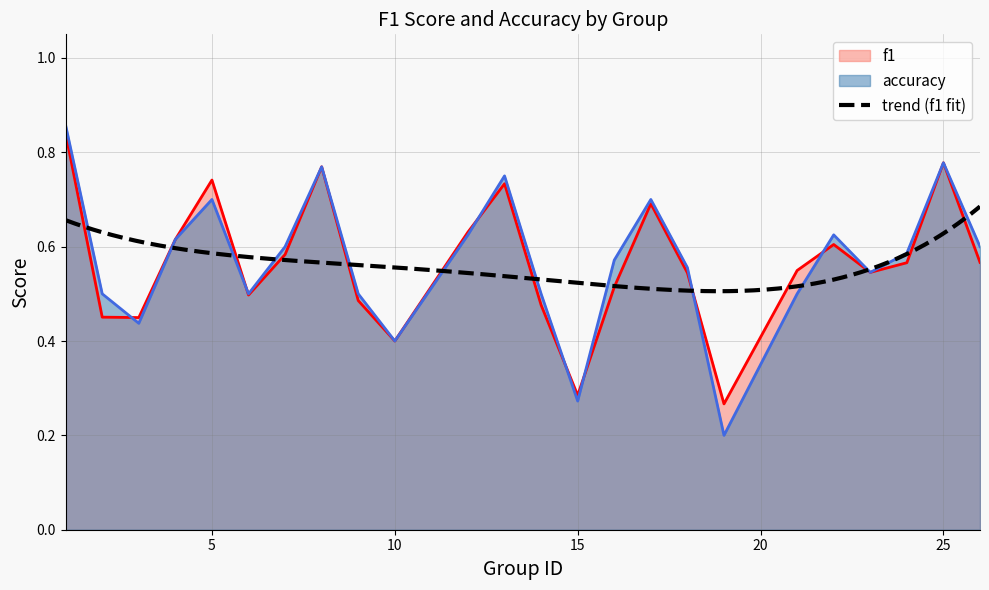

What are all the series names shown in the legend?

f1, accuracy